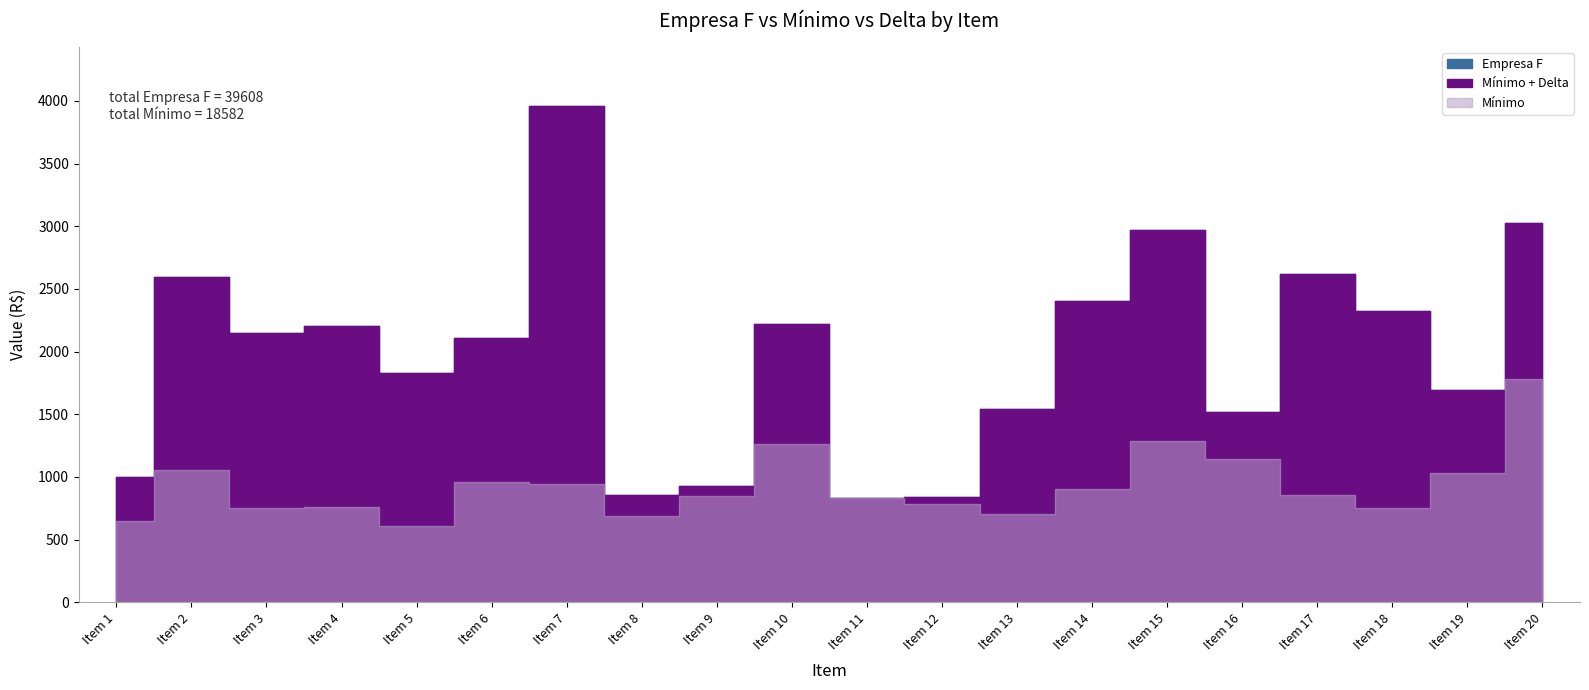

What is the difference between the maximum and minimum values in the Delta series?

3010